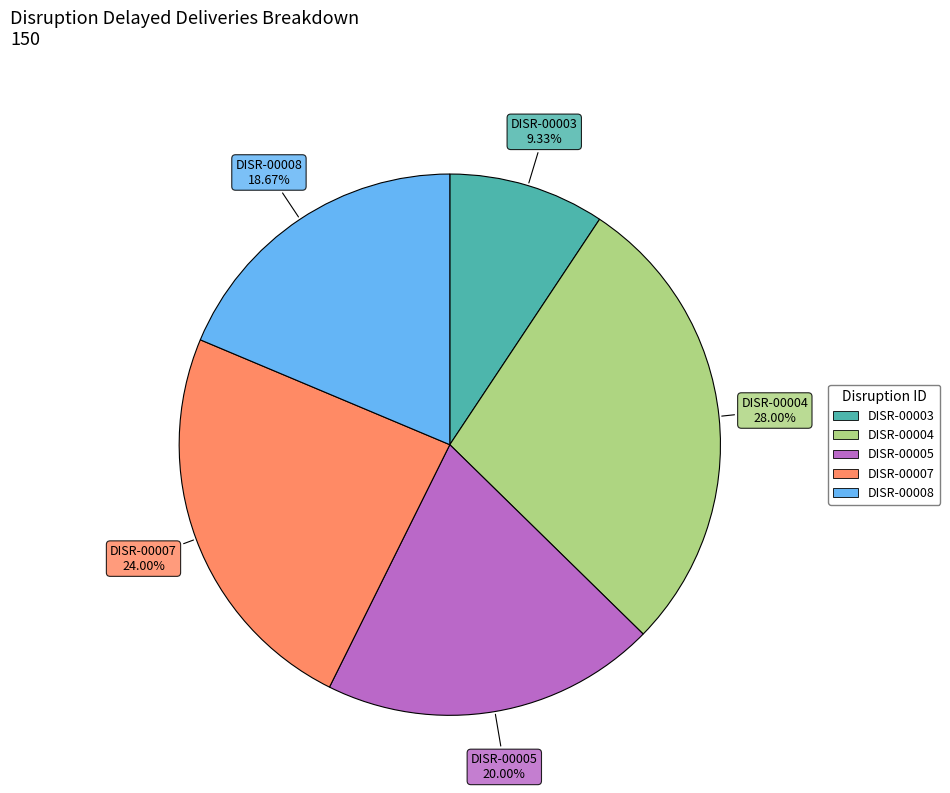

Count the number of slices in the pie.

5